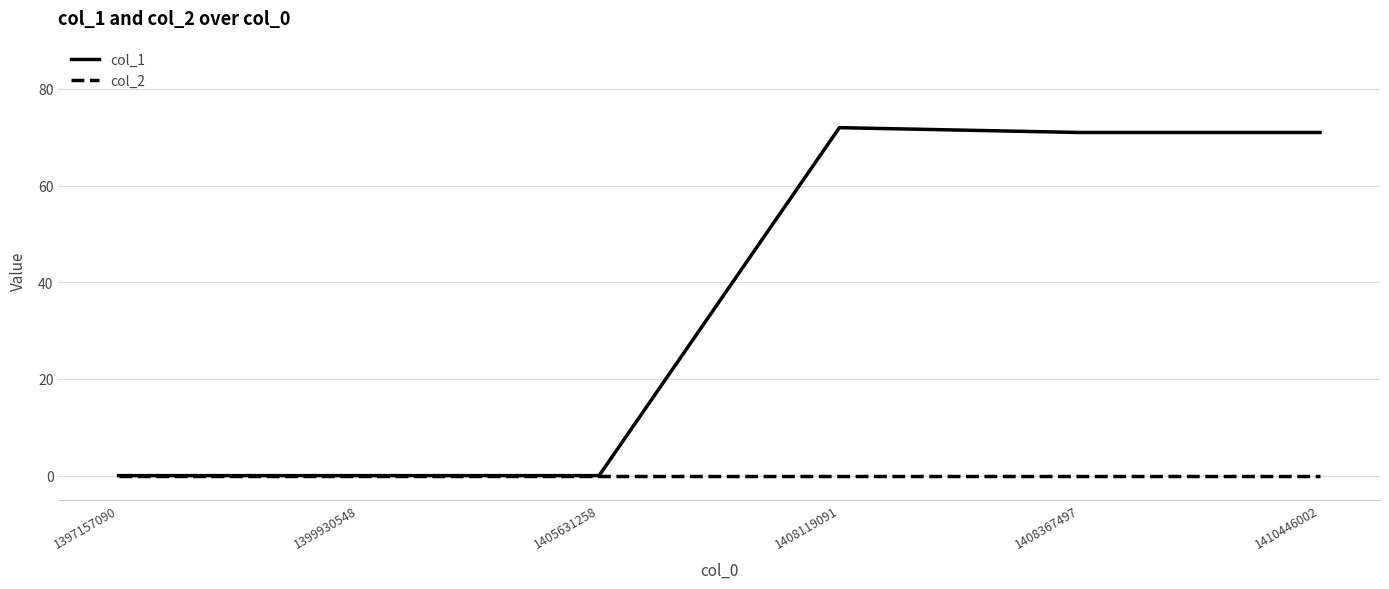

Is the value of col_1 at 1410446002 greater than the value of col_2 at 1399930548?

Yes